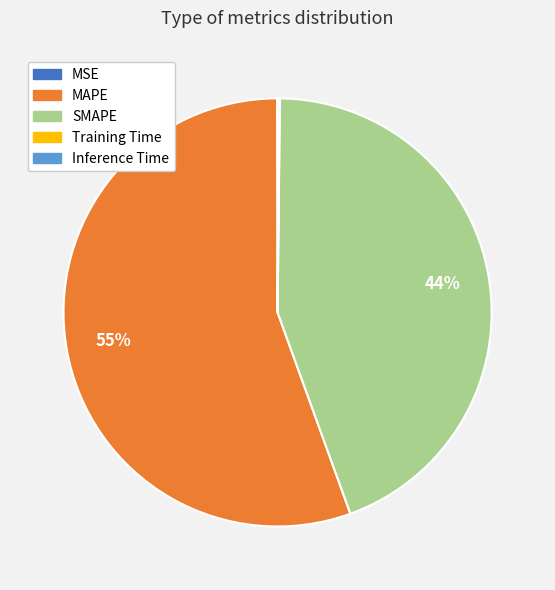

Which slice is the largest?

MAPE